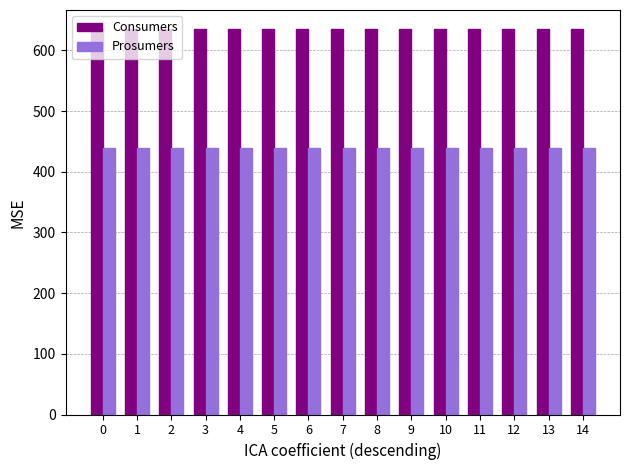

What is the total value across all series at 11?

1075